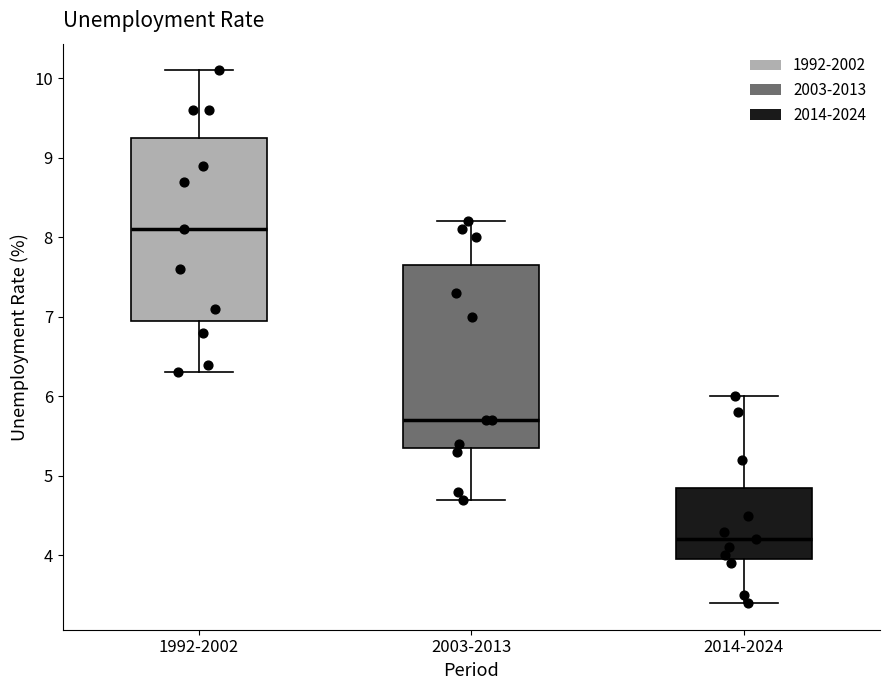

Which box has the highest median line?

1992-2002